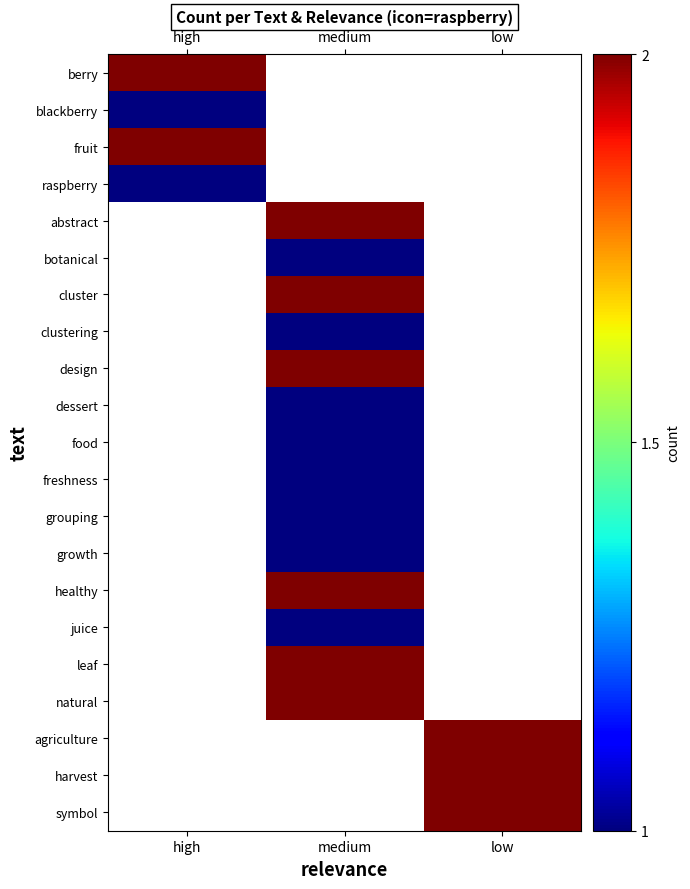

The leaf series shows 2.0 at medium. True or false?

True